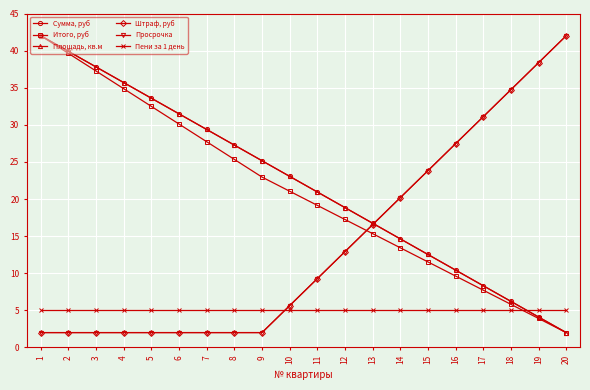

What is the average value of the Пени за 1 день series?

5.0